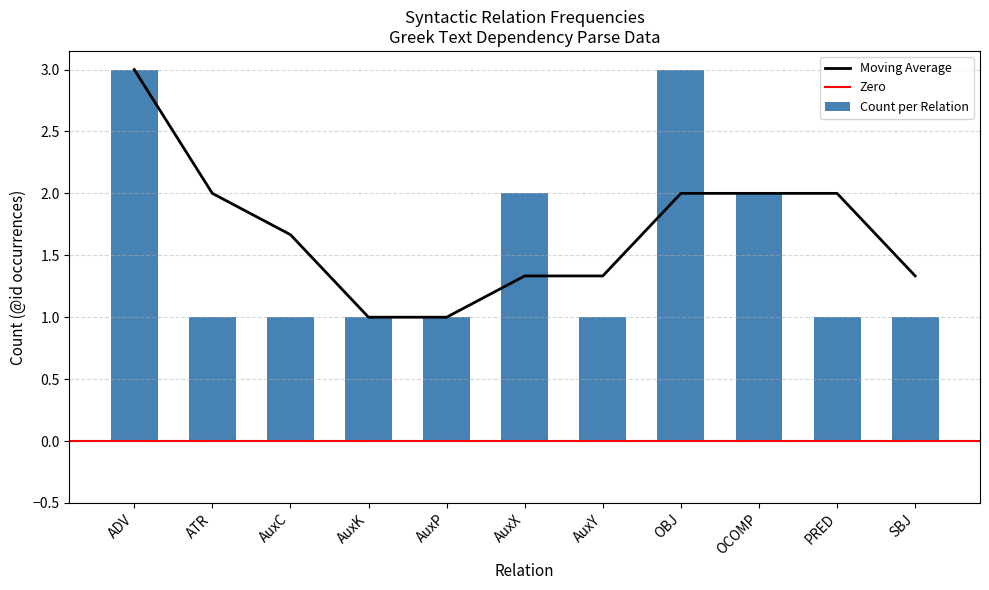

True or false: Moving Average has a value of 3.5 at PRED.

False